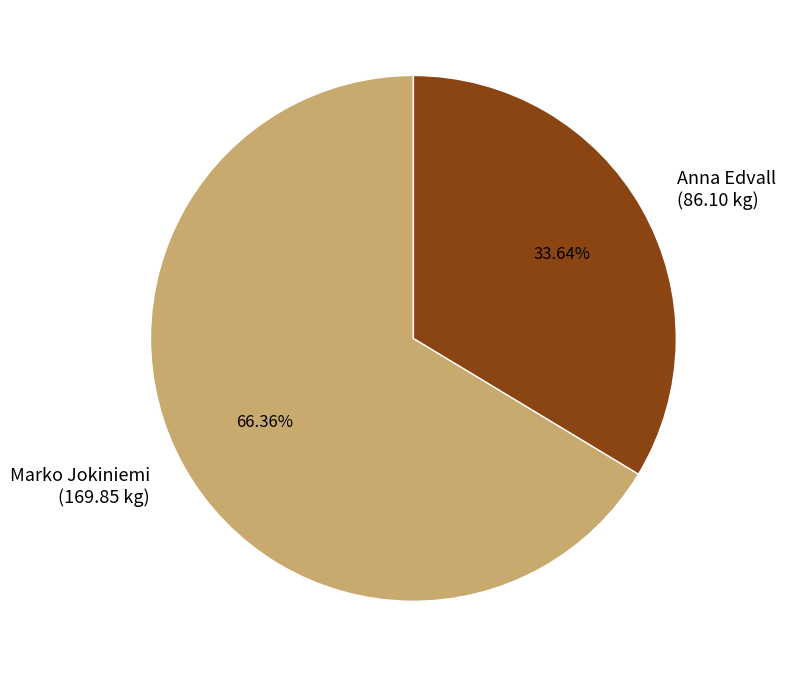

Is the sum of Anna Edvall and Marko Jokiniemi greater than half?

Yes